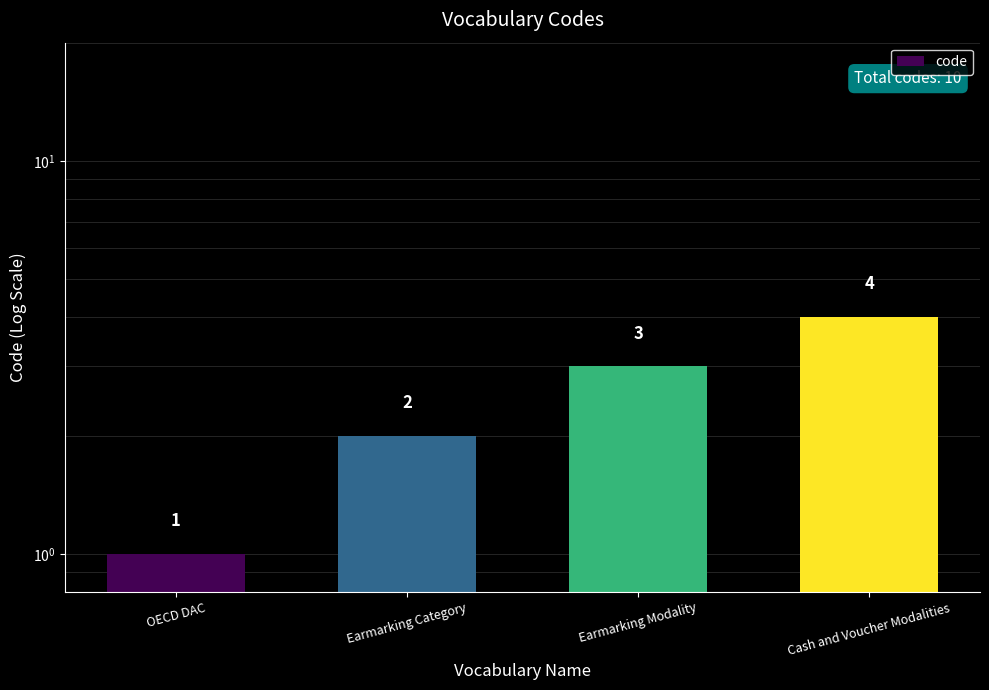

What is the label of the 1st bar from the left?

OECD DAC